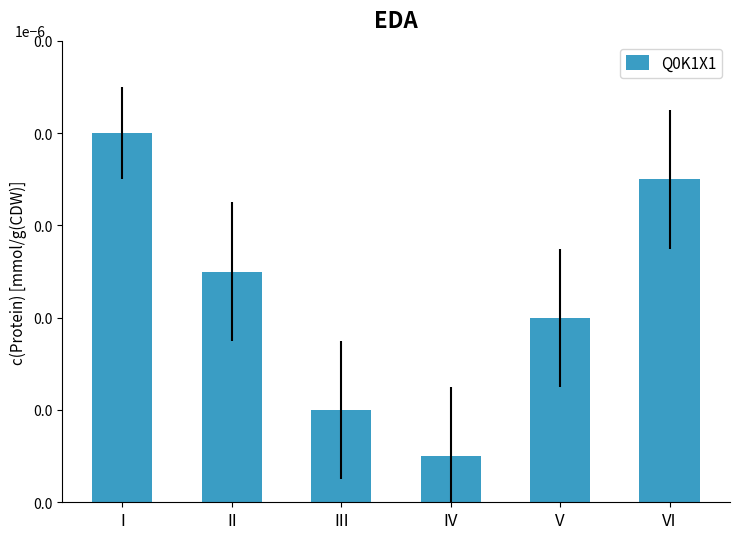

Rank the categories by value from highest to lowest.

I, VI, II, V, III, IV